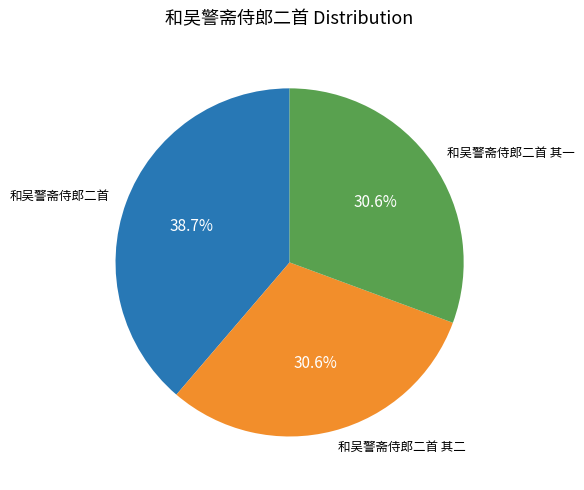

True or false: 和吴警斋侍郎二首 accounts for 33% of the total.

False